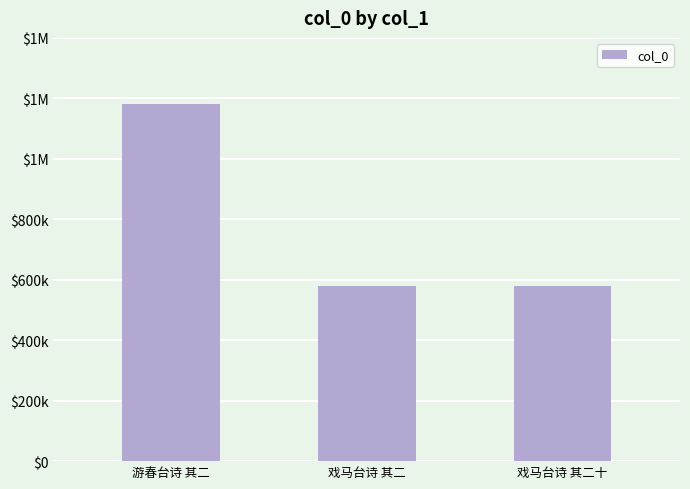

Does the chart contain any negative values?

No